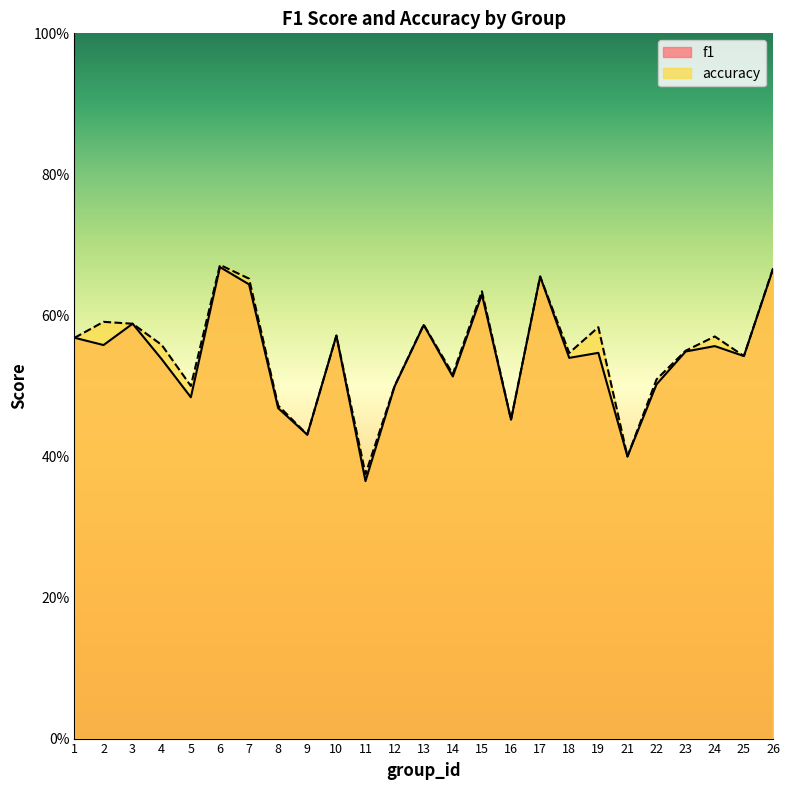

Is it true that accuracy equals 0.3 at 17?

False